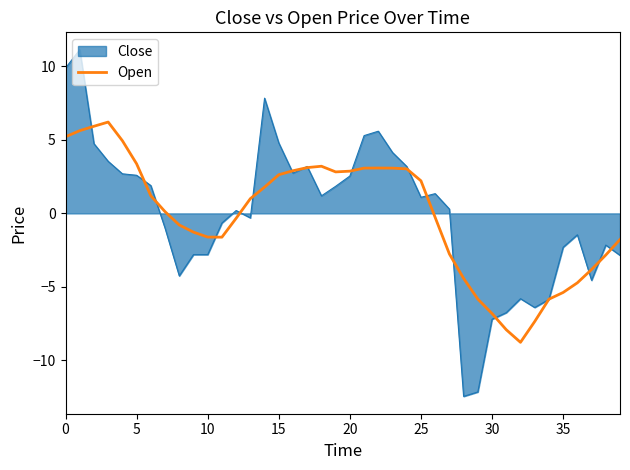

What is the maximum value for Close?

11.1